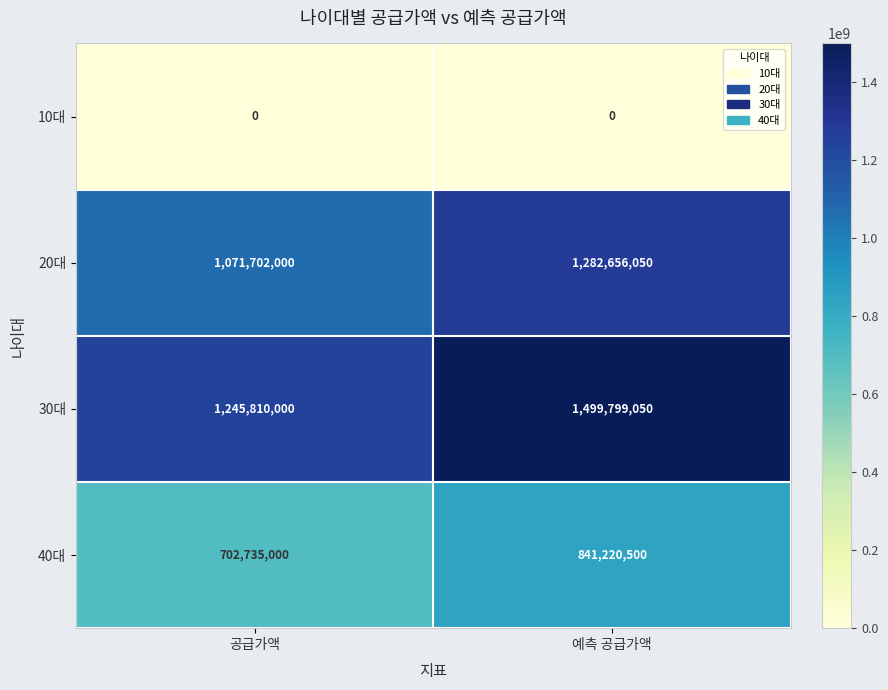

True or false: 30대 has a value of 2262796271 at 예측 공급가액.

False